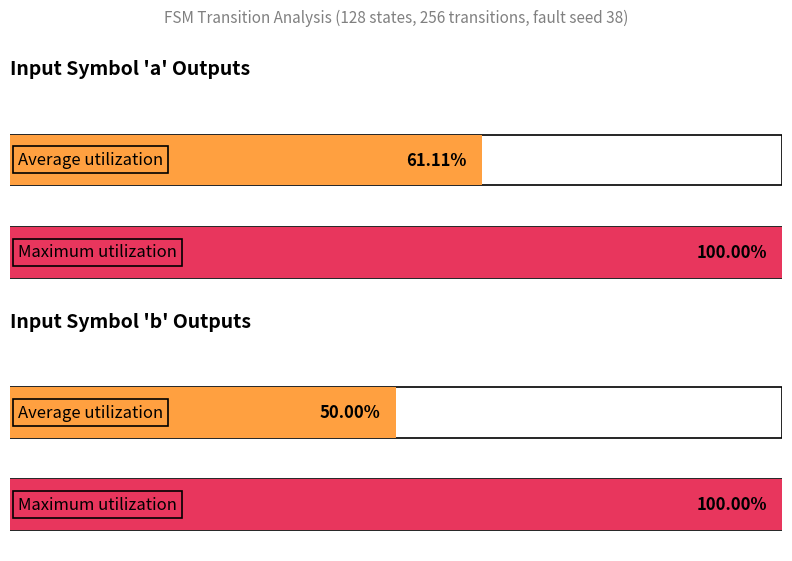

What is the sum of the Input Symbol 'b' Outputs values at 1.0 and 0.0?

150.0